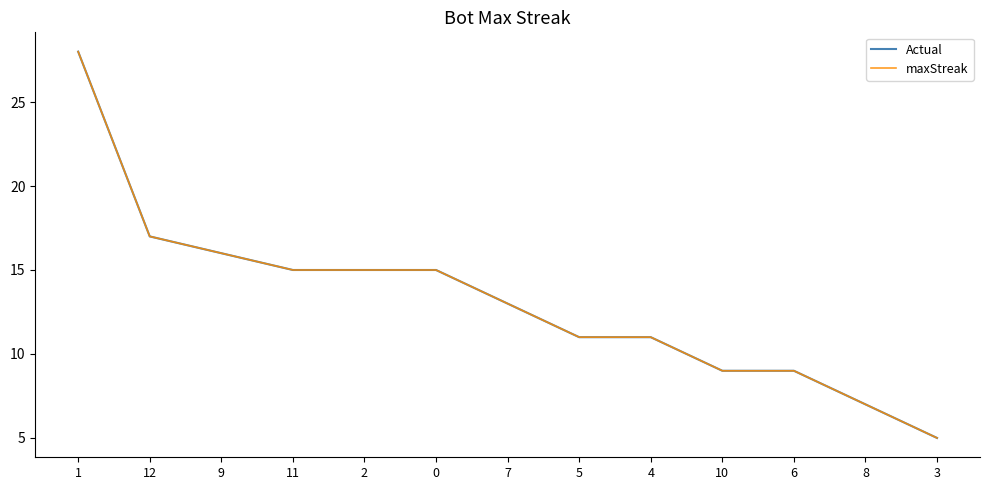

Reading left to right, transcribe all the data shown in this chart.

Actual: 28	17	16	15	15	15	13	11	11	9	9	7	5
maxStreak: 28	17	16	15	15	15	13	11	11	9	9	7	5